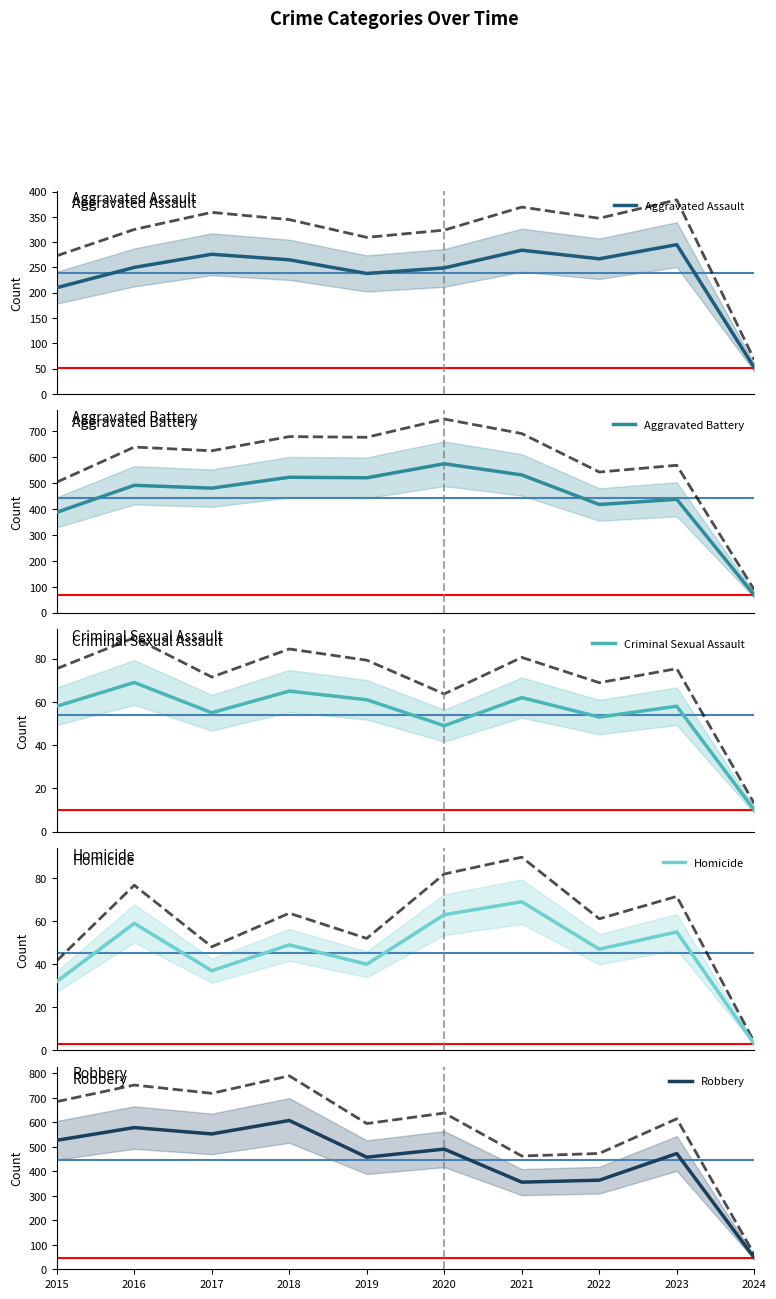

Rank the series at 2020 from lowest to highest value.

Criminal Sexual Assault, Homicide, Aggravated Assault, Robbery, Aggravated Battery